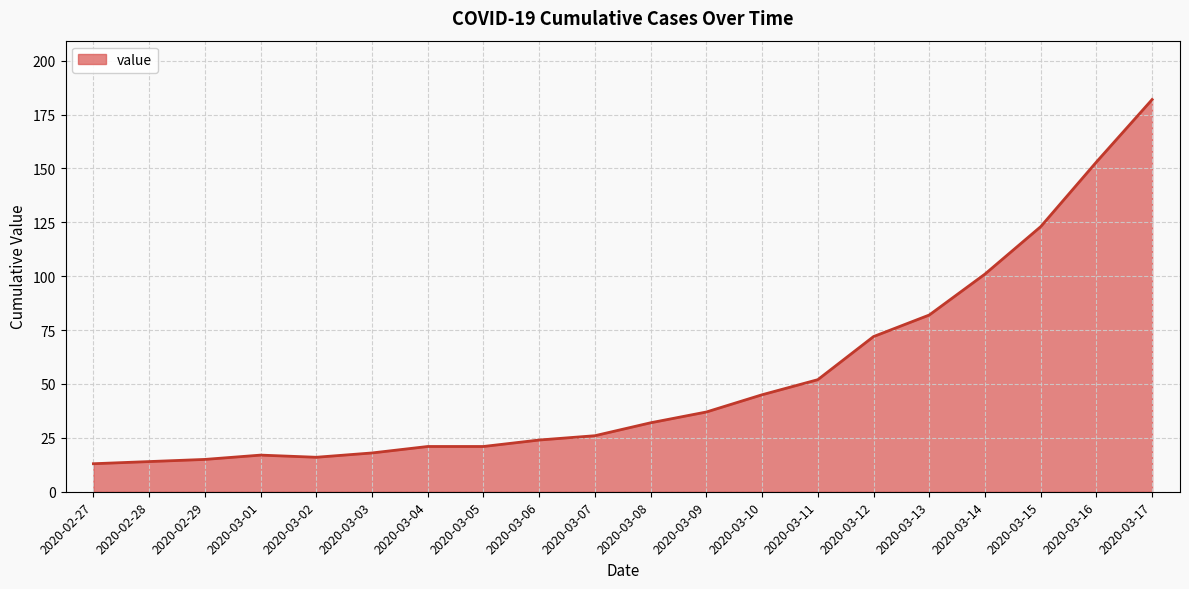

The chart shows a value of 32 at 2020-03-12. True or false?

False